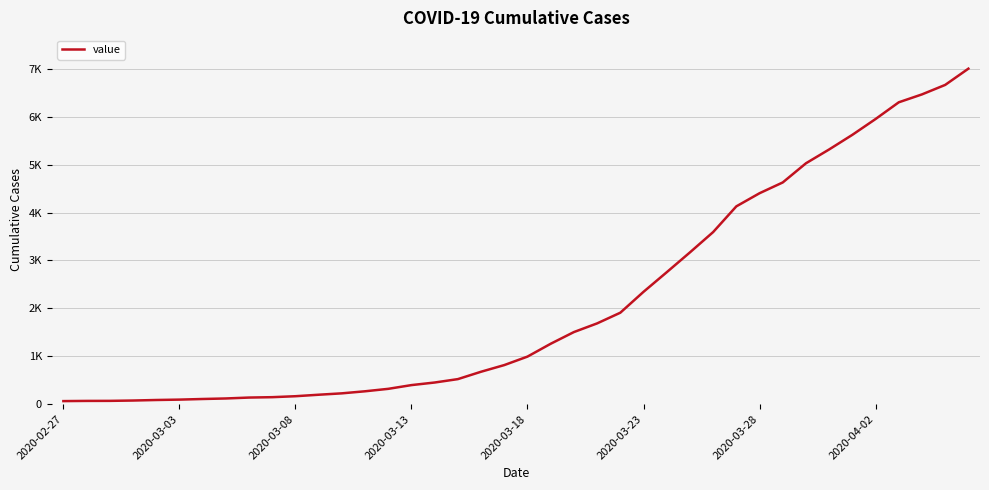

What is the value of the 1st point from the left?

64